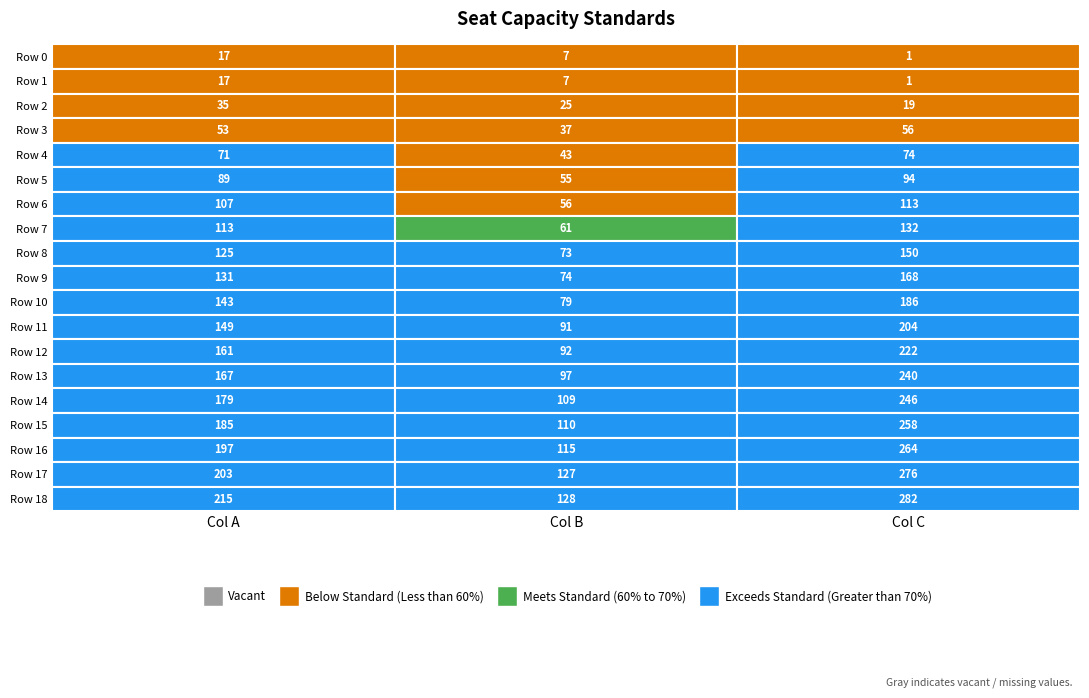

What is the sum of the Row 4 values at 0 and 2?

145